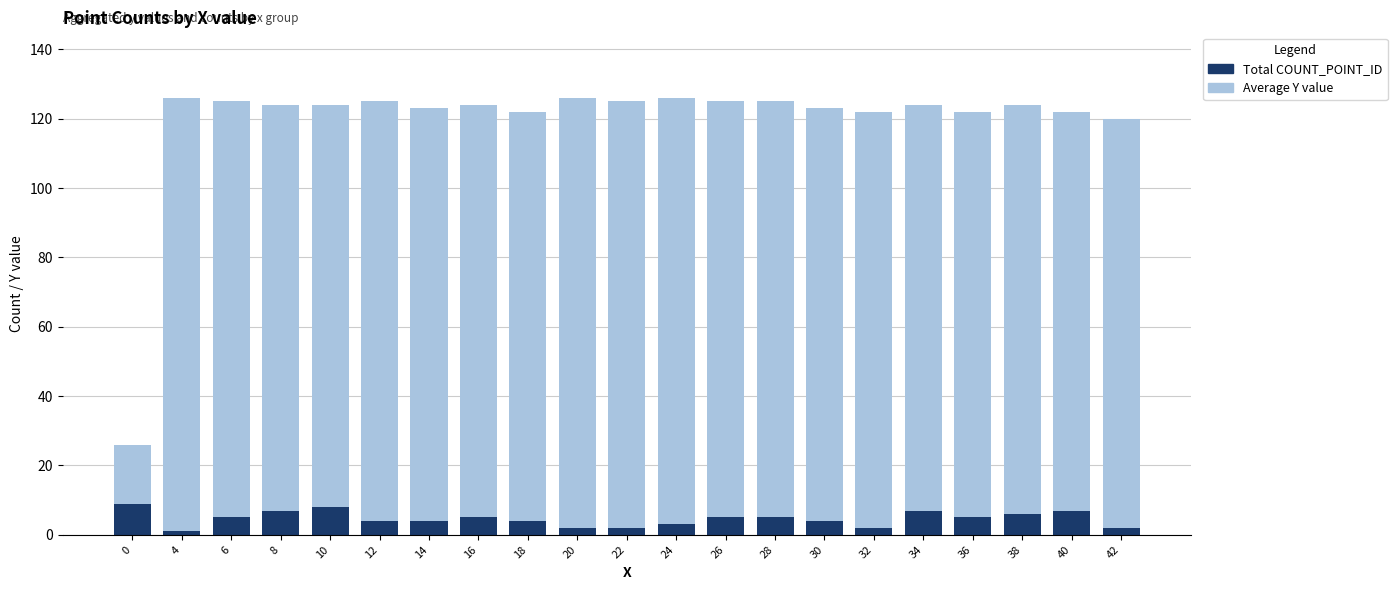

What is the sum of all Average Y value values?

2503